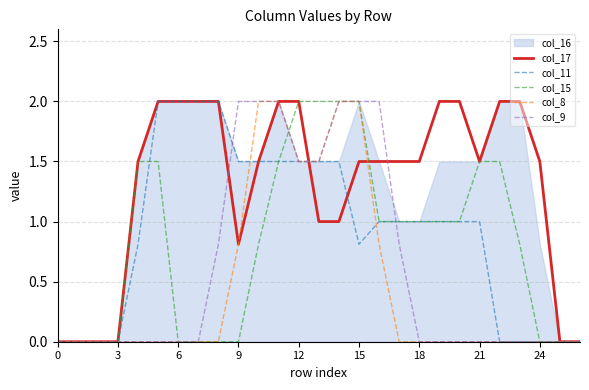

At which label is col_8 closest to 1?

9